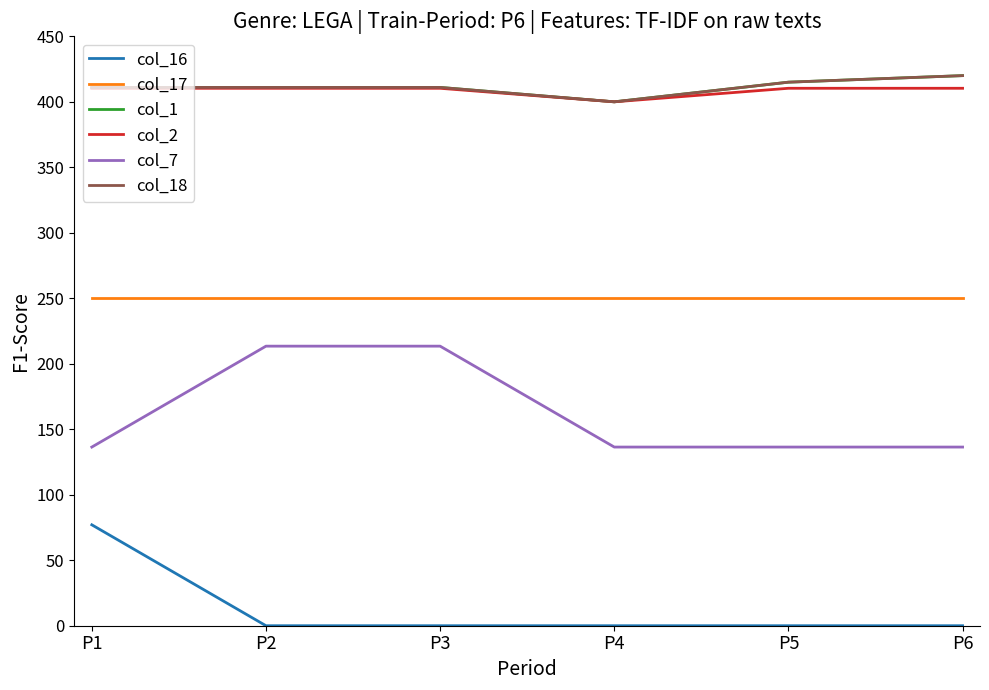

Is this an area chart (filled region under the line)?

No